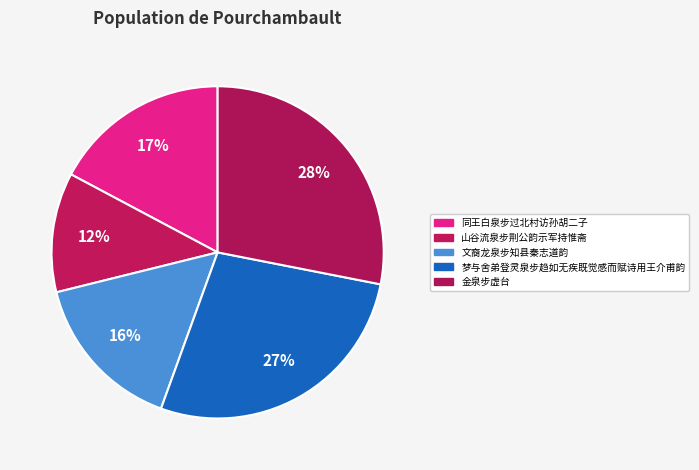

Rank the categories by value from lowest to highest.

山谷流泉步荆公韵示军持惟斋, 文裔龙泉步知县秦志道韵, 同王白泉步过北村访孙胡二子, 梦与舍弟登灵泉步趋如无疾既觉感而赋诗用王介甫韵, 金泉步虚台